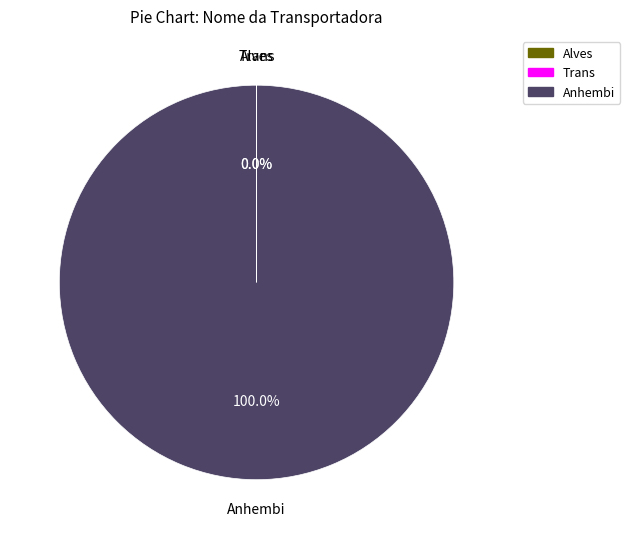

Which category has the biggest portion of the pie?

Anhembi